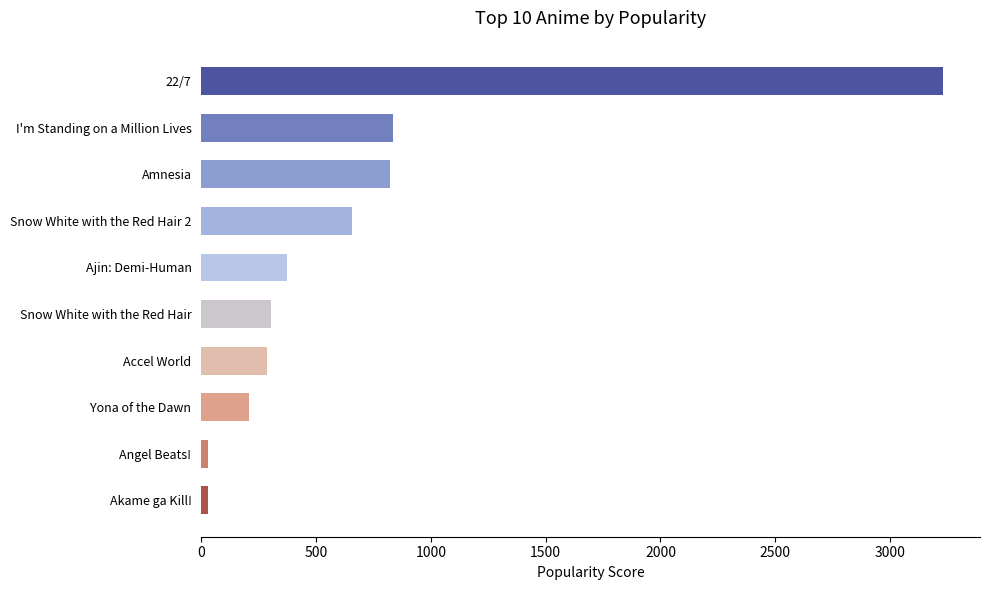

What is the average value?

677